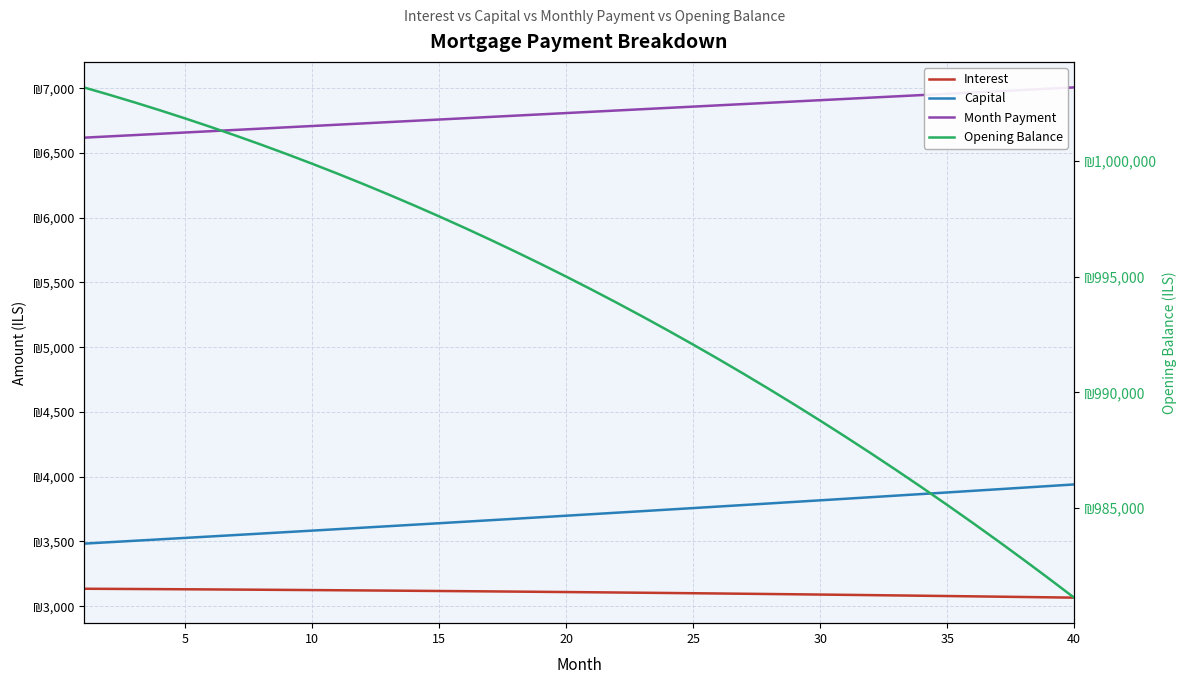

Reading left to right, extract all data points from this chart.

Interest: 3134.9	3133.9	3132.9	3131.8	3130.7	3129.6	3128.4	3127.1	3125.9	3124.6	3123.2	3121.9	3120.4	3119.0	3117.5	3115.9	3114.4	3112.7	3111.1	3109.4	3107.6	3105.8	3104.0	3102.1	3100.2	3098.2	3096.2	3094.2	3092.1	3089.9	3087.8	3085.5	3083.3	3080.9	3078.6	3076.2	3073.7	3071.2	3068.7	3066.1
Capital: 3483.2	3494.2	3505.3	3516.4	3527.5	3538.7	3549.9	3561.2	3572.4	3583.8	3595.1	3606.5	3617.9	3629.4	3640.9	3652.4	3664.0	3675.6	3687.2	3698.9	3710.6	3722.3	3734.1	3745.9	3757.8	3769.7	3781.6	3793.6	3805.6	3817.7	3829.8	3841.9	3854.1	3866.3	3878.5	3890.8	3903.1	3915.5	3927.9	3940.3
Month Payment: 6618.1	6628.2	6638.2	6648.2	6658.2	6668.3	6678.3	6688.3	6698.3	6708.3	6718.4	6728.4	6738.4	6748.4	6758.3	6768.3	6778.3	6788.3	6798.3	6808.2	6818.2	6828.2	6838.1	6848.1	6858.0	6867.9	6877.9	6887.8	6897.7	6907.6	6917.5	6927.4	6937.3	6947.2	6957.1	6967.0	6976.8	6986.7	6996.5	7006.4
Opening Balance: 1003166.7	1002849.1	1002519.5	1002177.7	1001823.7	1001457.5	1001078.8	1000687.7	1000284.1	999867.9	999439.1	998997.5	998543.1	998075.8	997595.5	997102.1	996595.7	996076.0	995543.0	994996.7	994437.0	993863.7	993276.8	992676.2	992061.9	991433.7	990791.6	990135.5	989465.3	988780.9	988082.3	987369.3	986641.9	985900.0	985143.5	984372.3	983586.3	982785.6	981969.8	981139.1